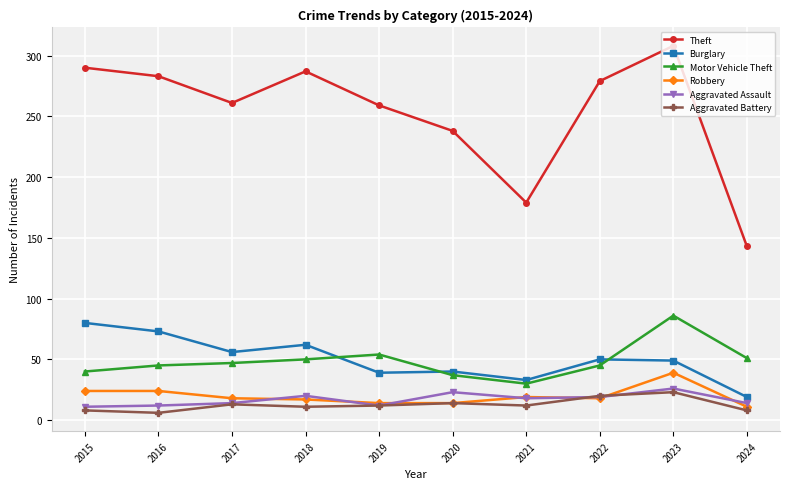

Where is the first local maximum for Theft?

2018